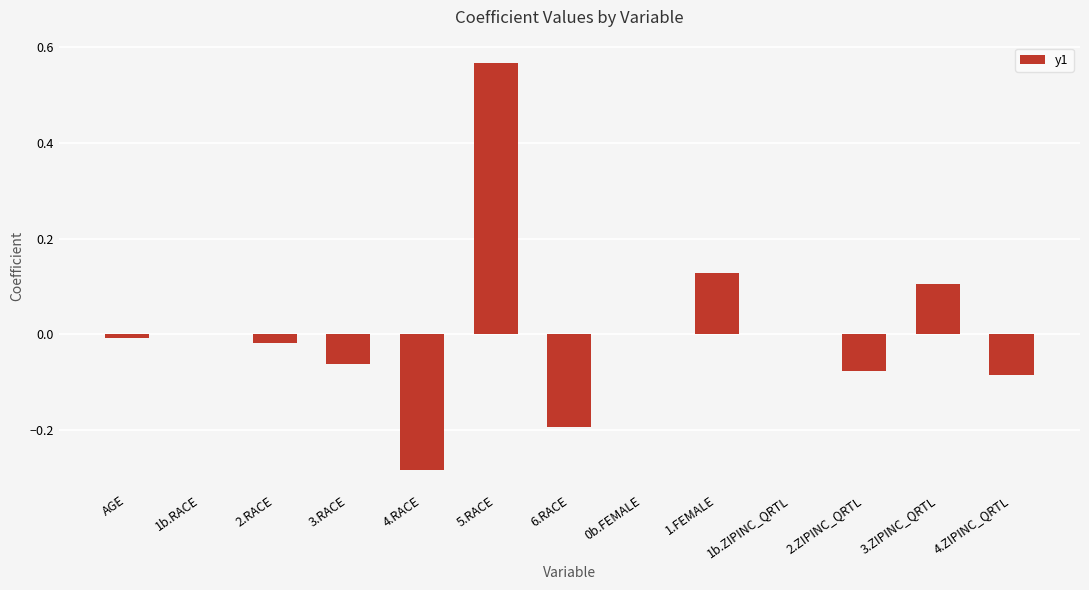

Are the bars grouped side by side (vs. stacked)?

No